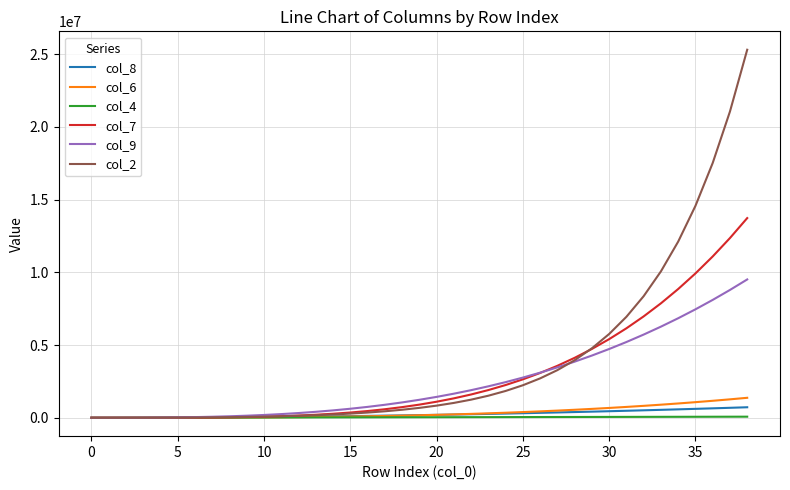

Which series has the largest range (max minus min)?

col_2